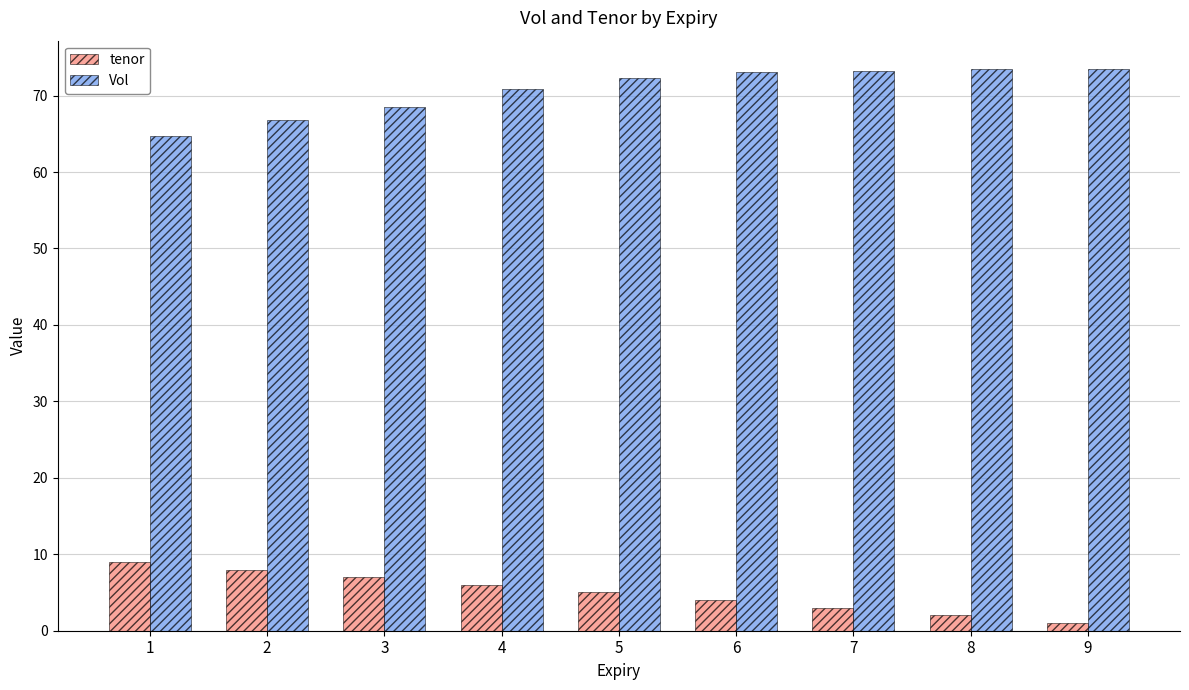

Which series changed the most between 5 and 9?

tenor